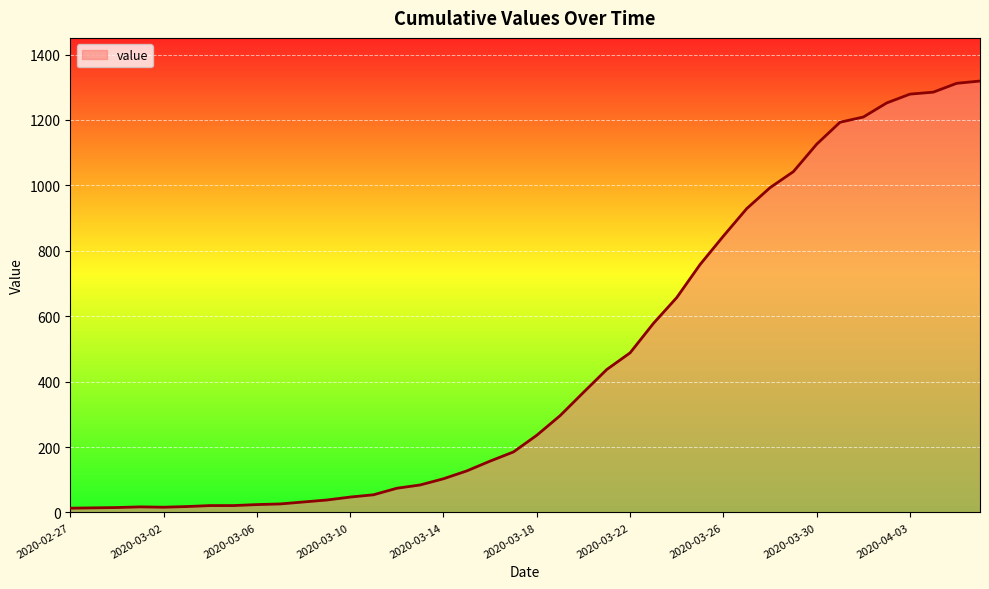

How many lines are shown in the chart?

1